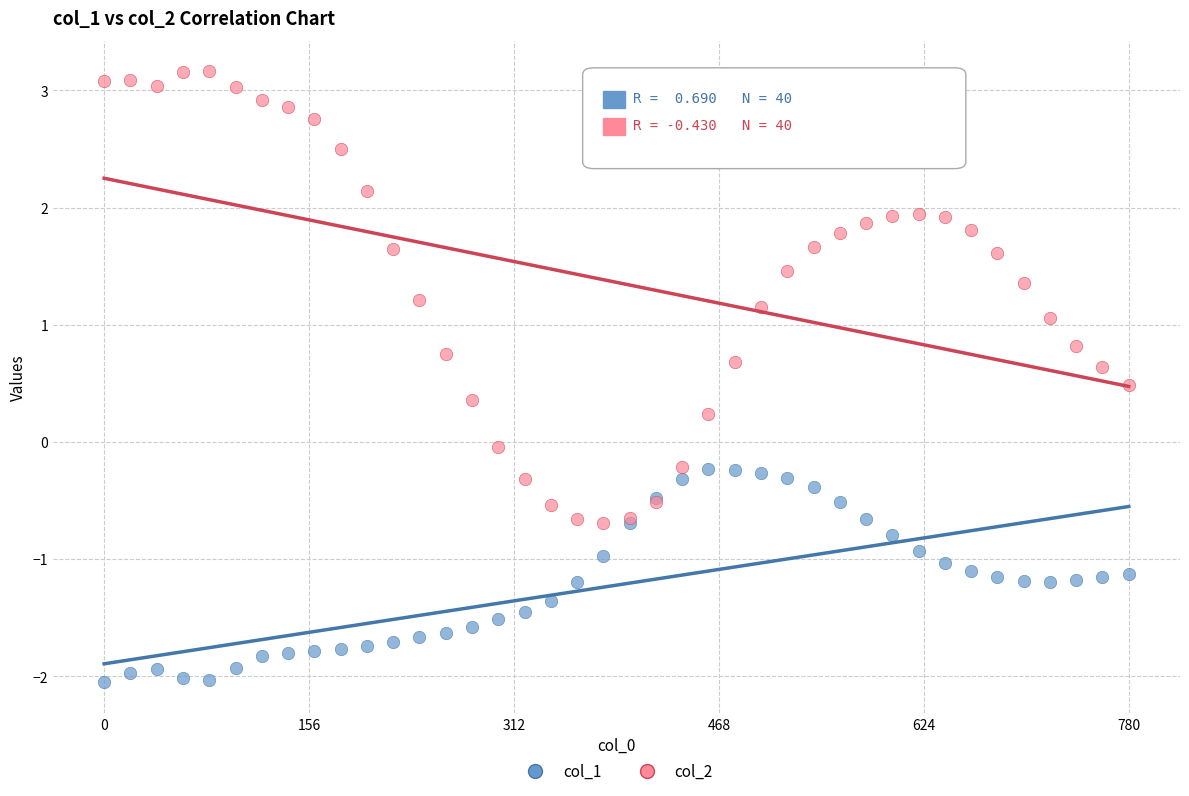

Which series has the widest spread of Y values?

col_2